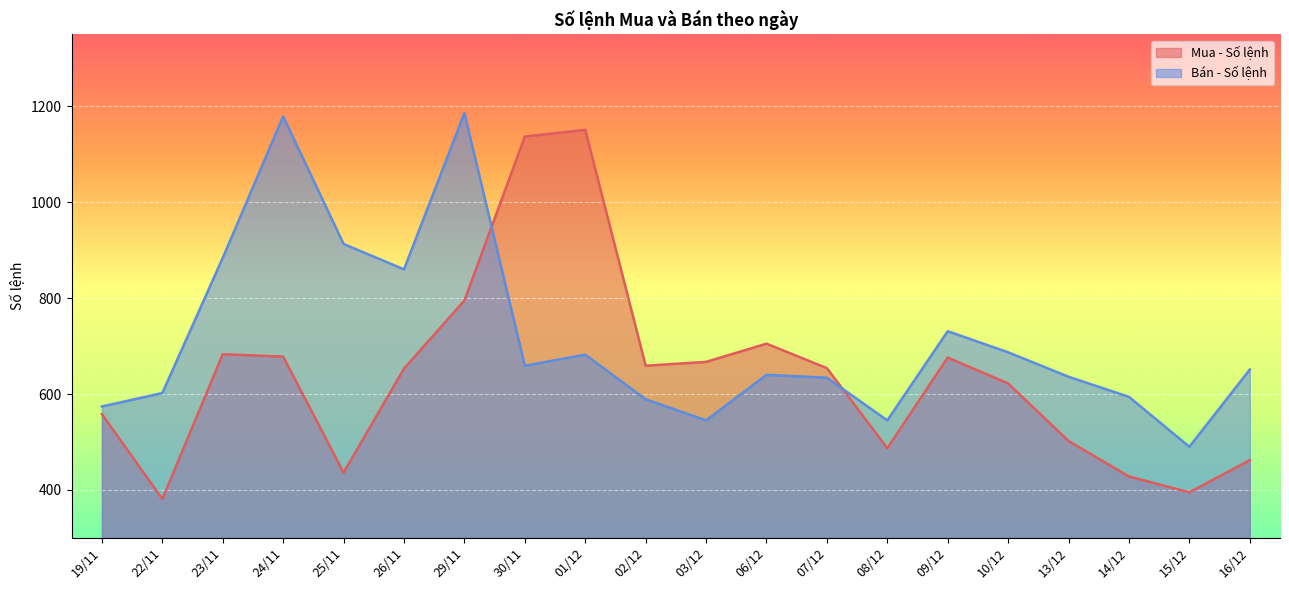

What is the difference between the Mua - Số lệnh values at 30/11 and 03/12?

470